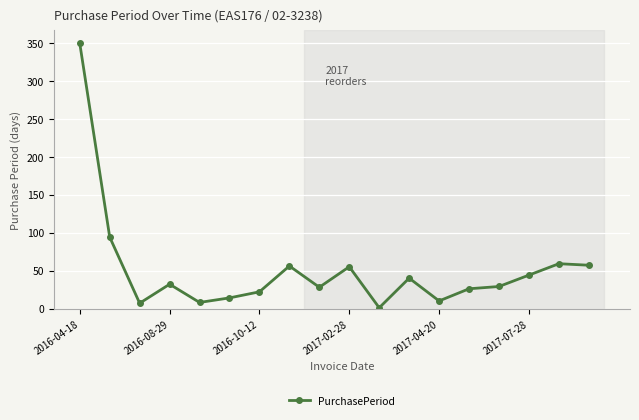

What is the greatest value displayed?

349